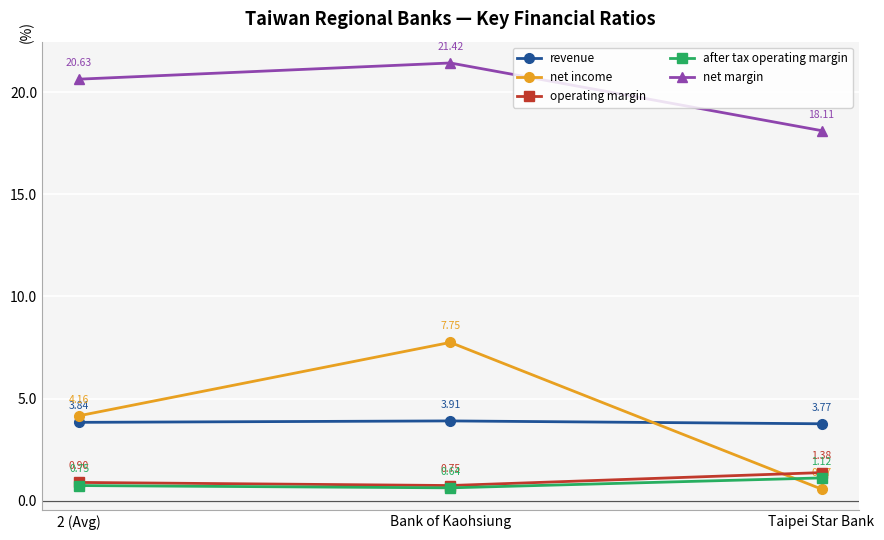

At which label is after tax operating margin closest to 0?

Bank of Kaohsiung